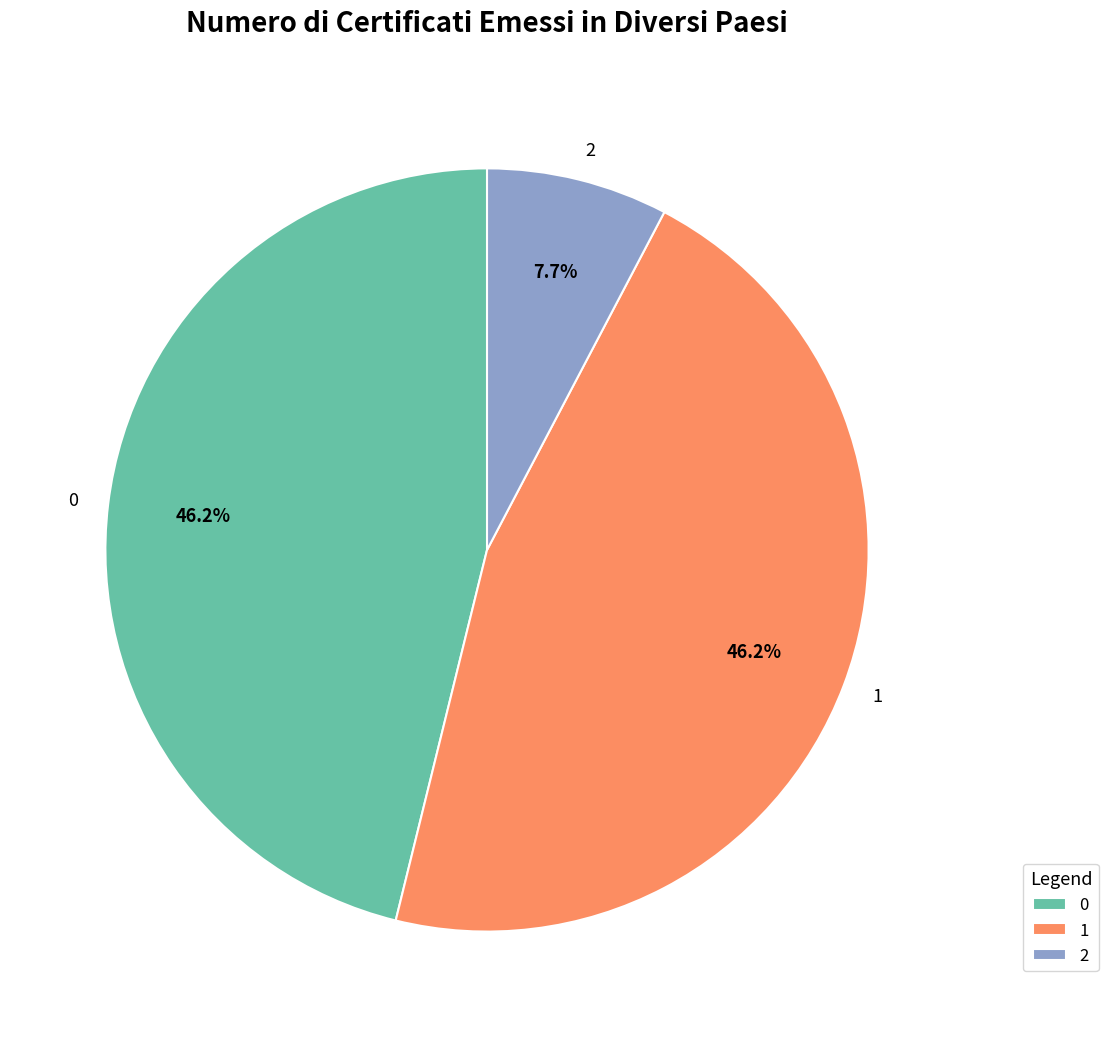

Approximately how many times larger is the value at 1 compared to 2?

6.0